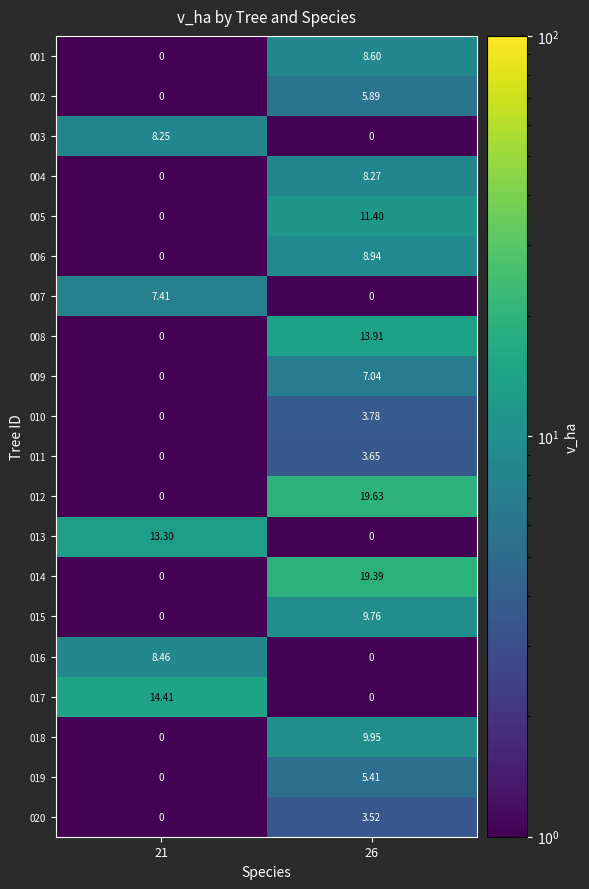

How many series are shown in this chart?

20